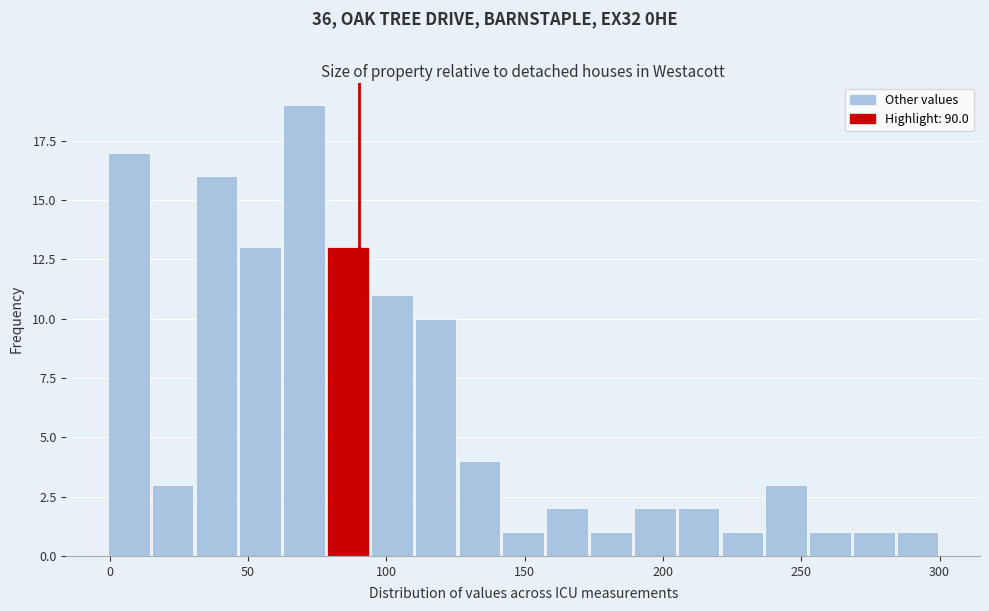

Read against the x-axis, roughly where is the centre of the tallest bar?

70